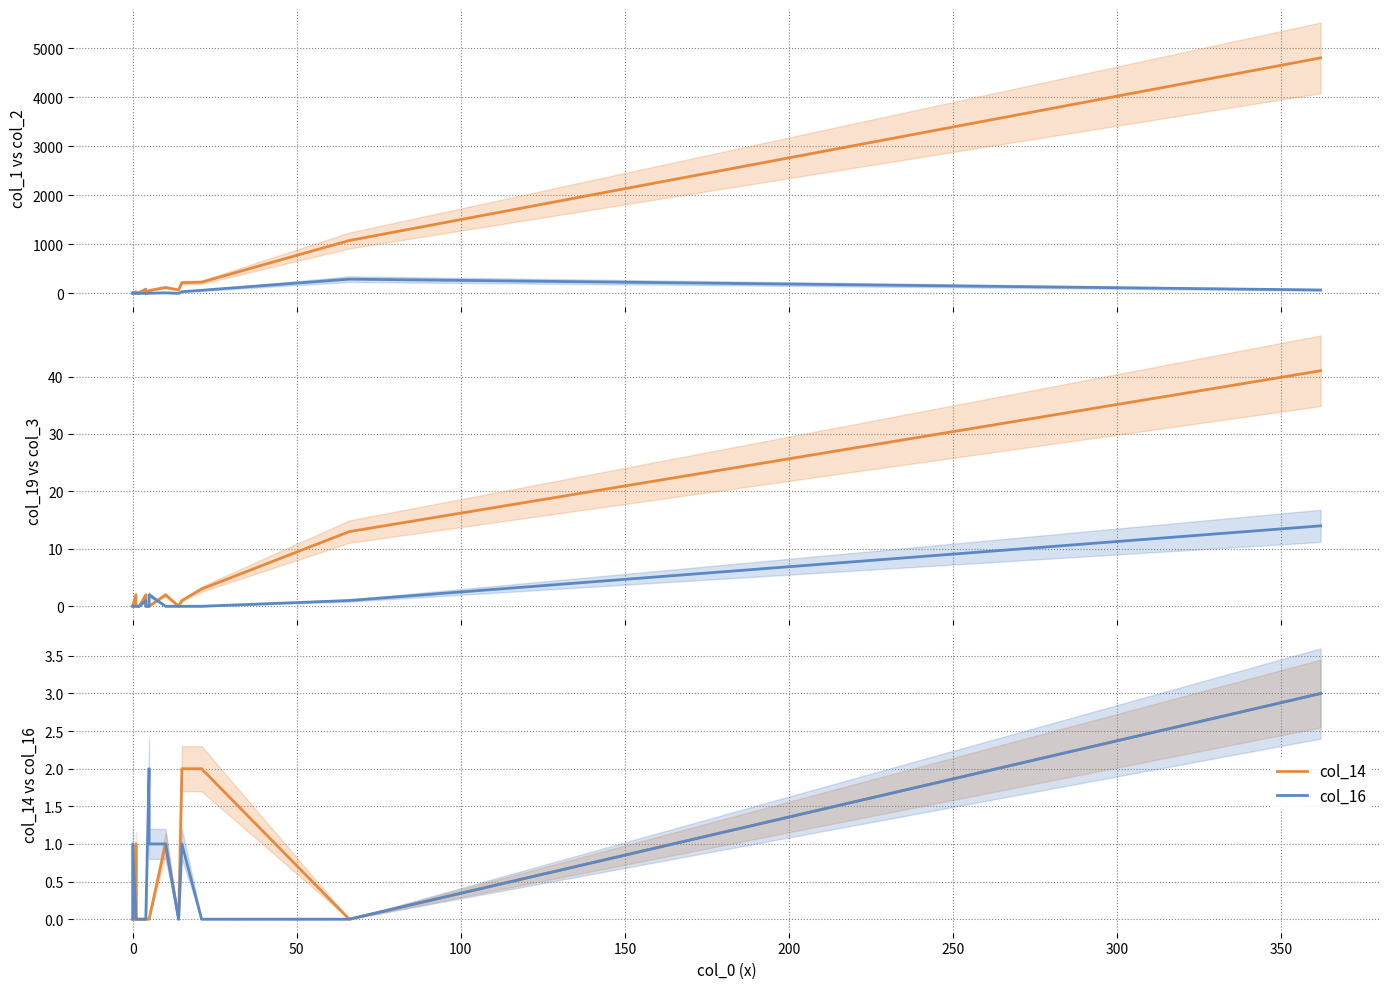

How many intersections are there between col_14 and col_19?

1